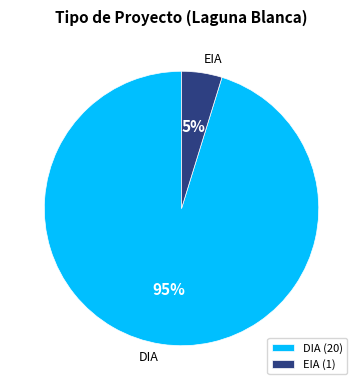

True or false: DIA accounts for 81% of the total.

False